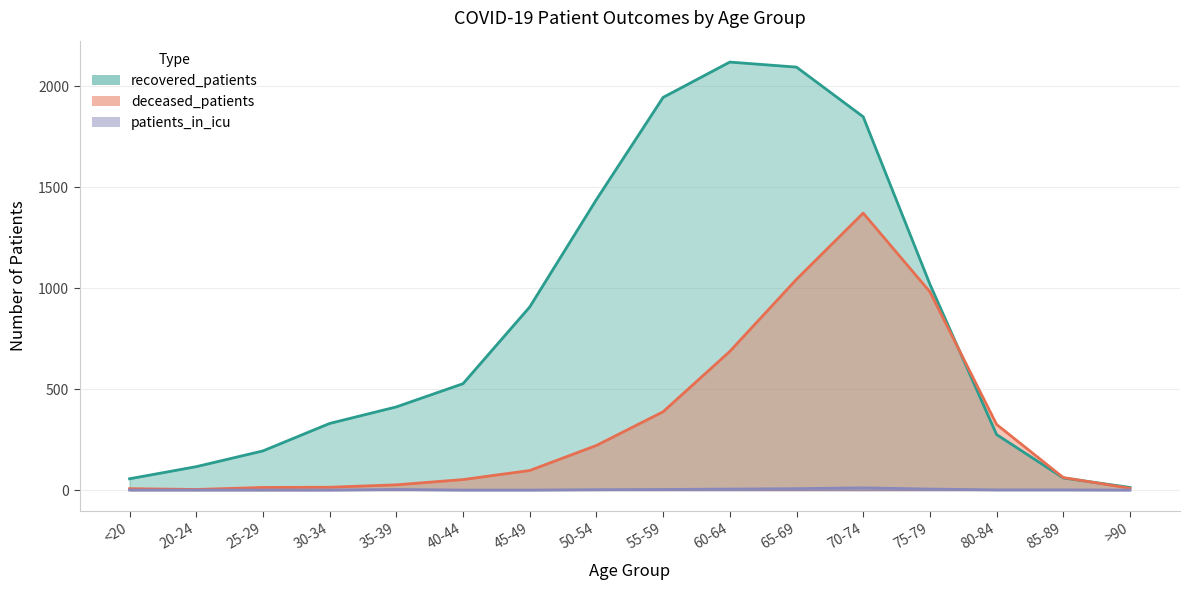

Where does the recovered_patients series first go above 527?

45-49